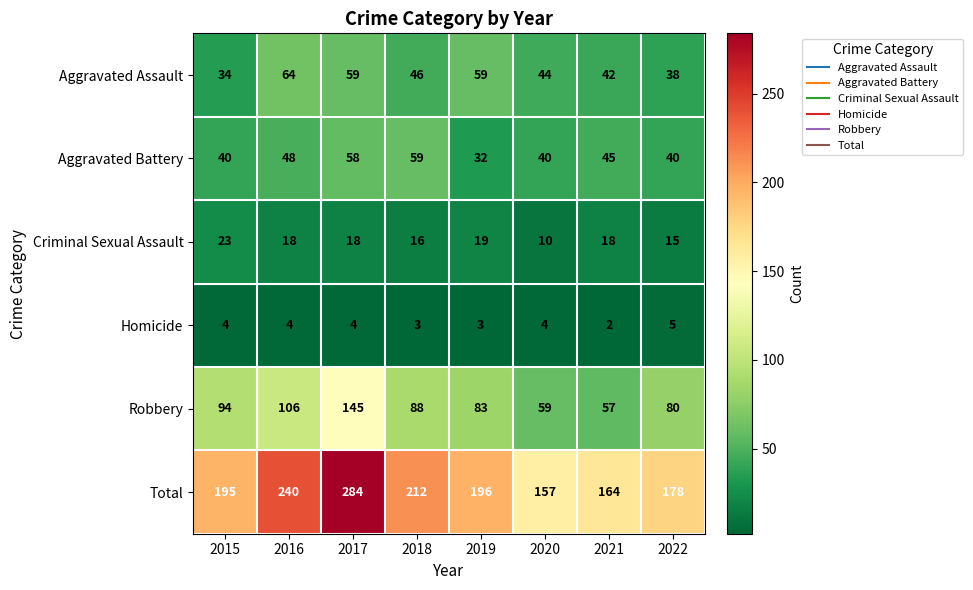

List the series in order of their peak value, highest first.

Total, Robbery, Aggravated Assault, Aggravated Battery, Criminal Sexual Assault, Homicide